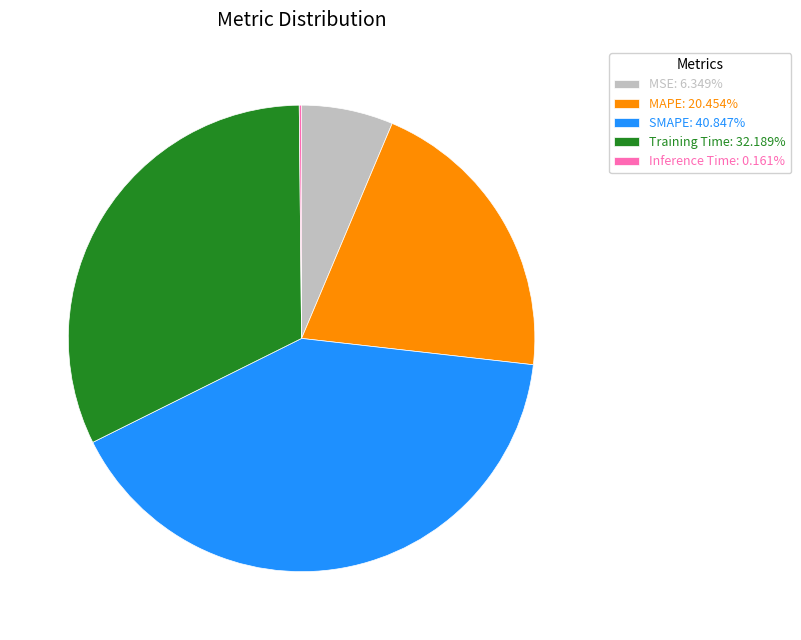

True or false: MSE accounts for 6% of the total.

True